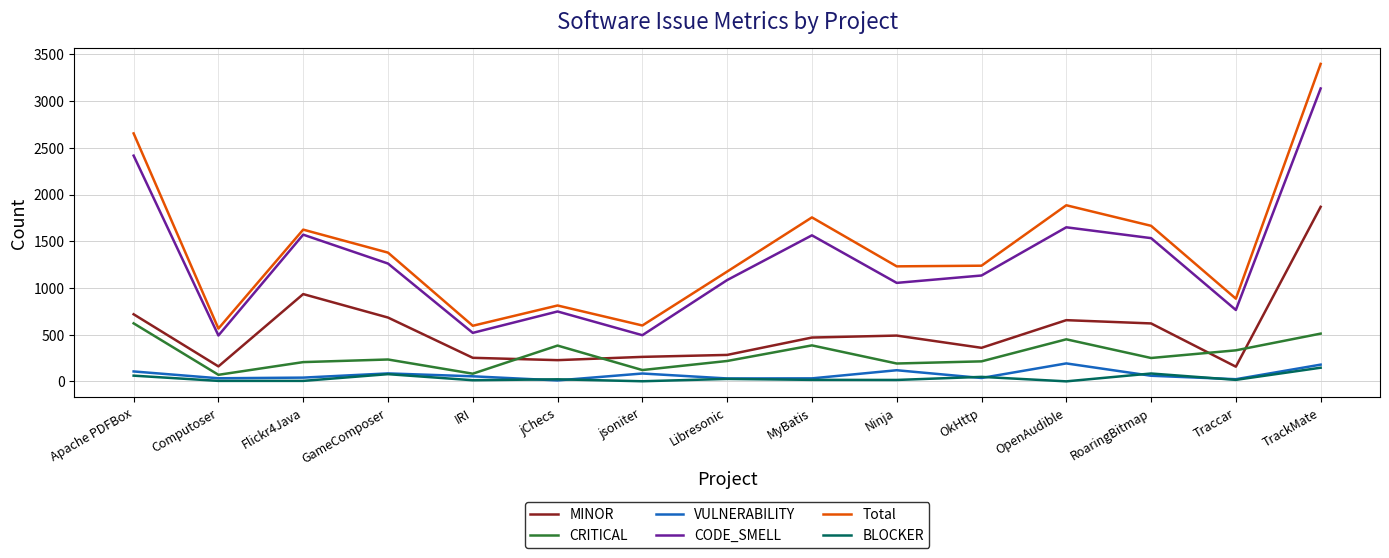

What is the difference between the highest and lowest values at Traccar?

869